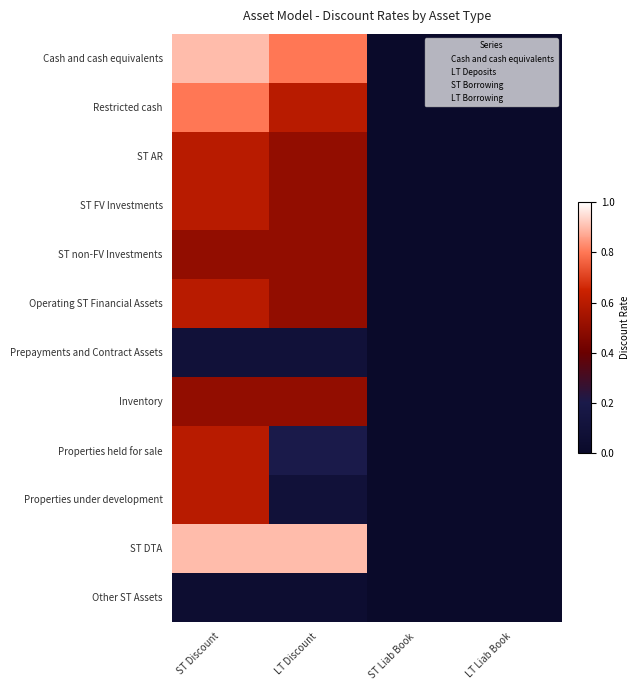

Count the number of categories in the chart.

4